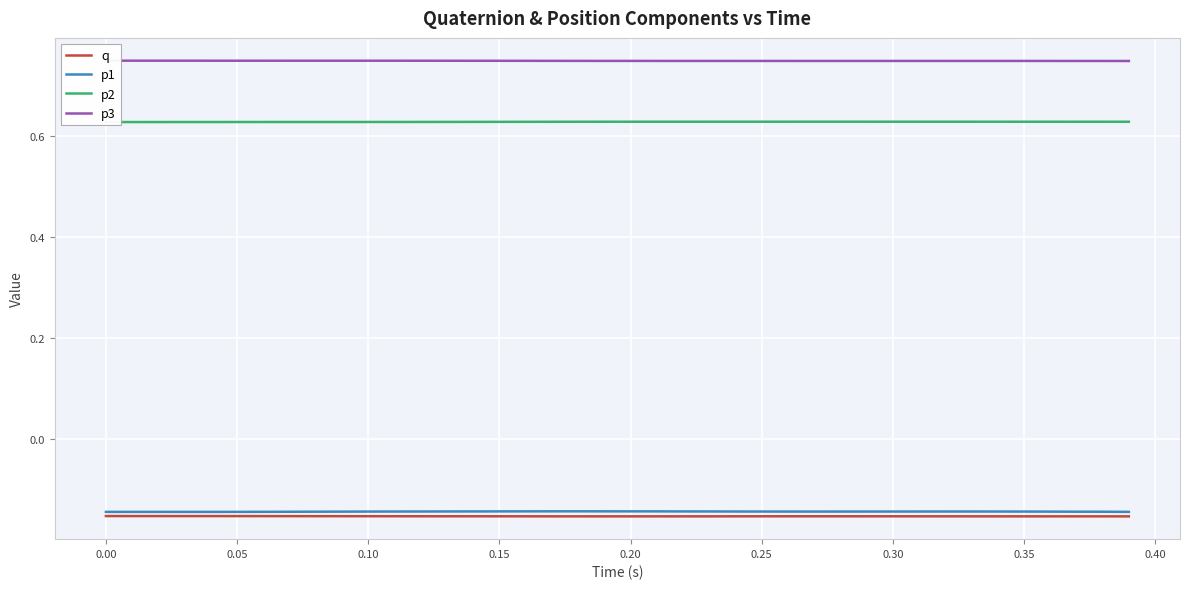

True or false: p3 and p1 intersect in this chart.

False